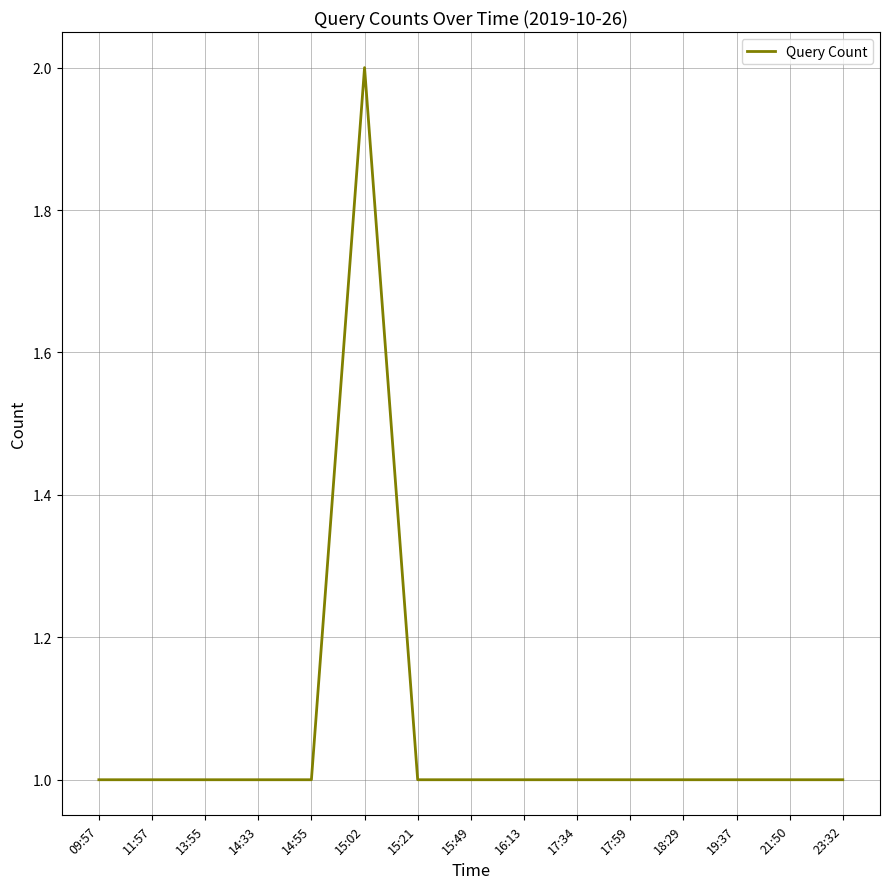

Is it true that the value at 15:02 is 1?

False